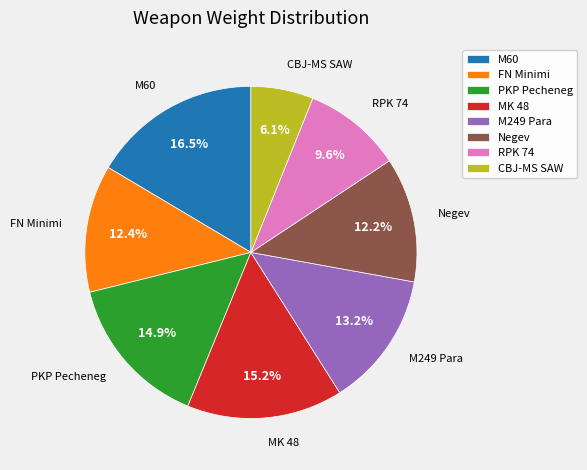

To the nearest percent, what is the difference between the largest and smallest slice percentages?

10%